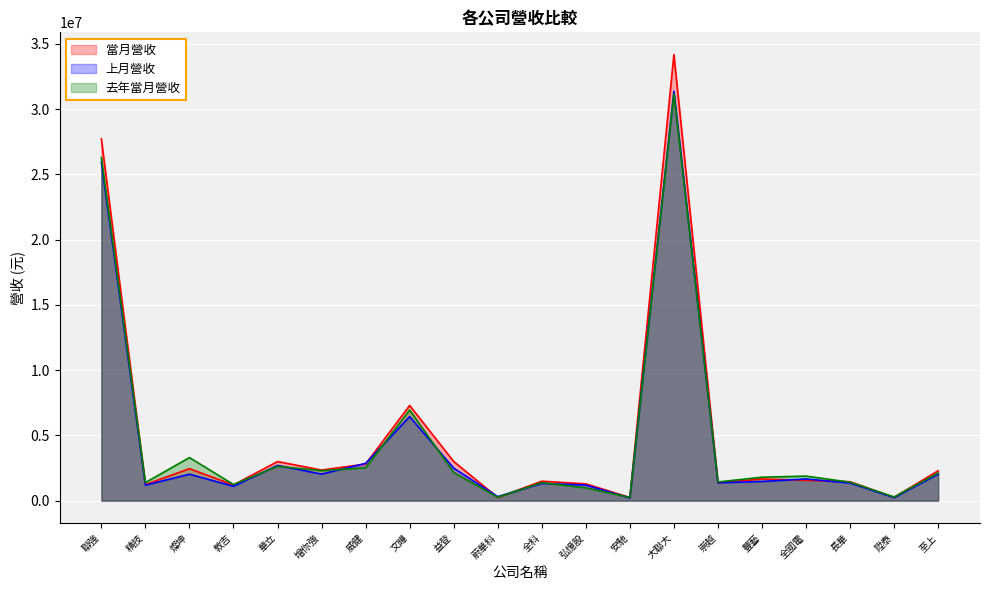

How many intersections are there between 去年當月營收 and 當月營收?

10